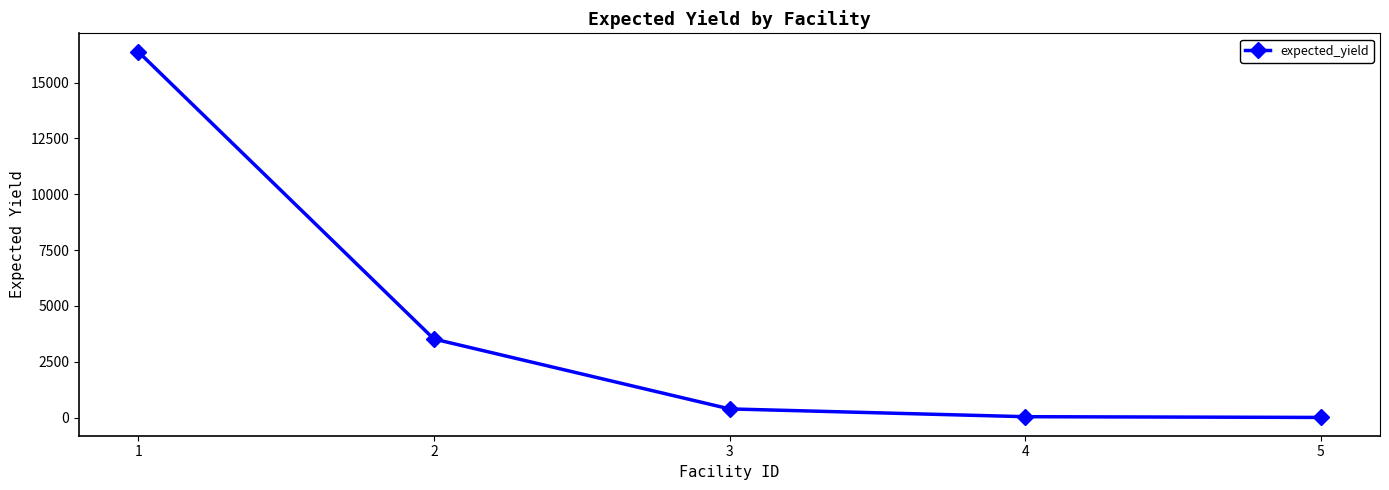

The value at 2 is 3522.0. True or false?

True